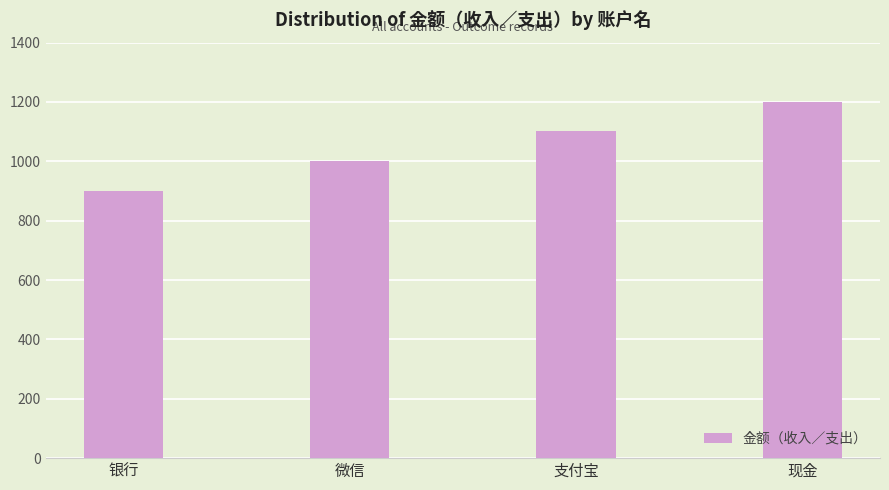

Reading right to left, what are all the values shown in this chart?

1201.4	1101.3	1001.2	901.1